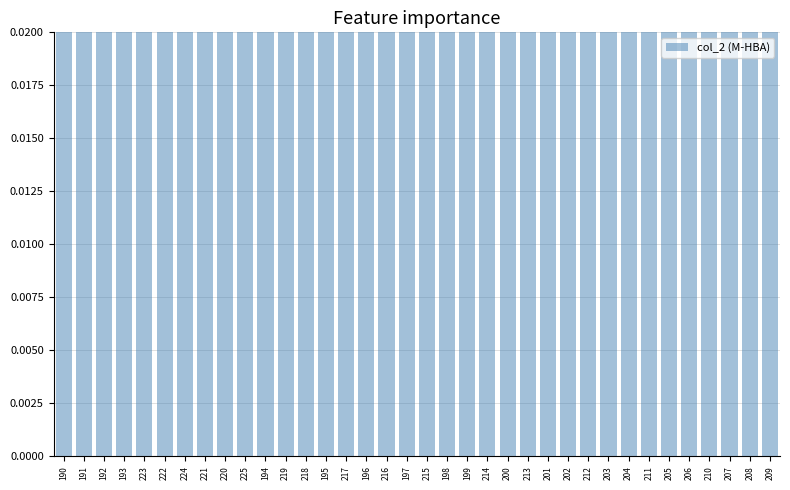

Rank the categories by value from lowest to highest.

209, 208, 207, 210, 206, 205, 211, 204, 203, 212, 202, 201, 213, 200, 214, 199, 198, 215, 197, 216, 196, 217, 195, 218, 219, 194, 225, 220, 221, 224, 222, 223, 193, 192, 191, 190